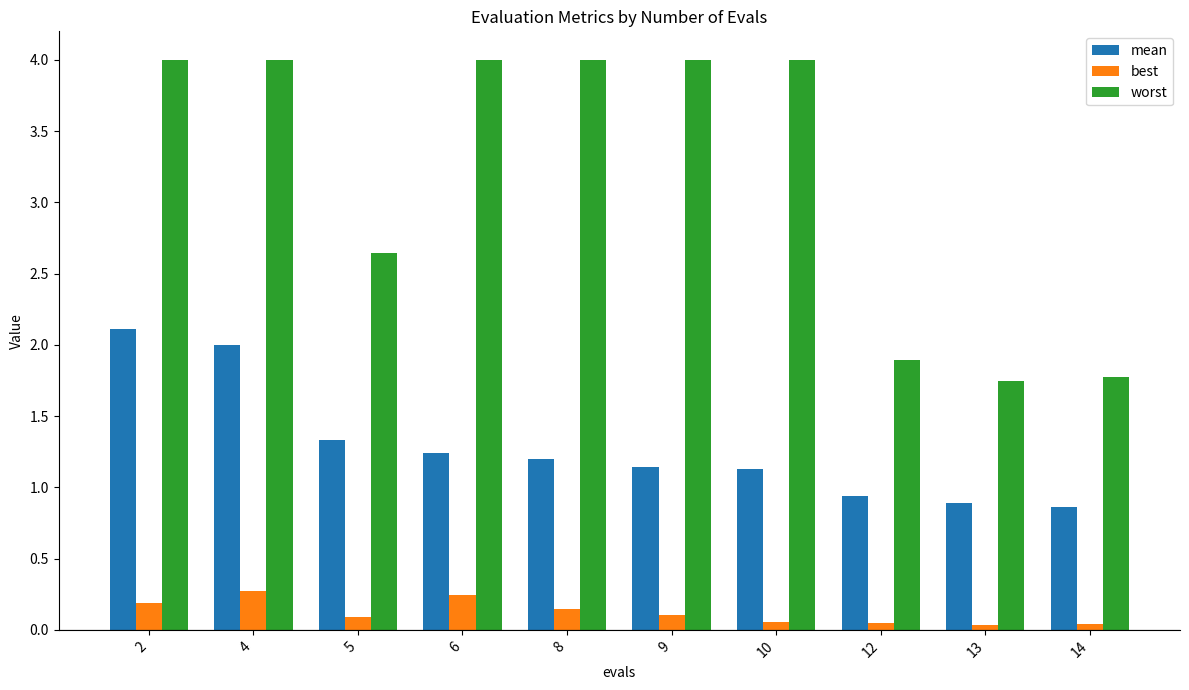

Does the chart contain stacked bars?

No